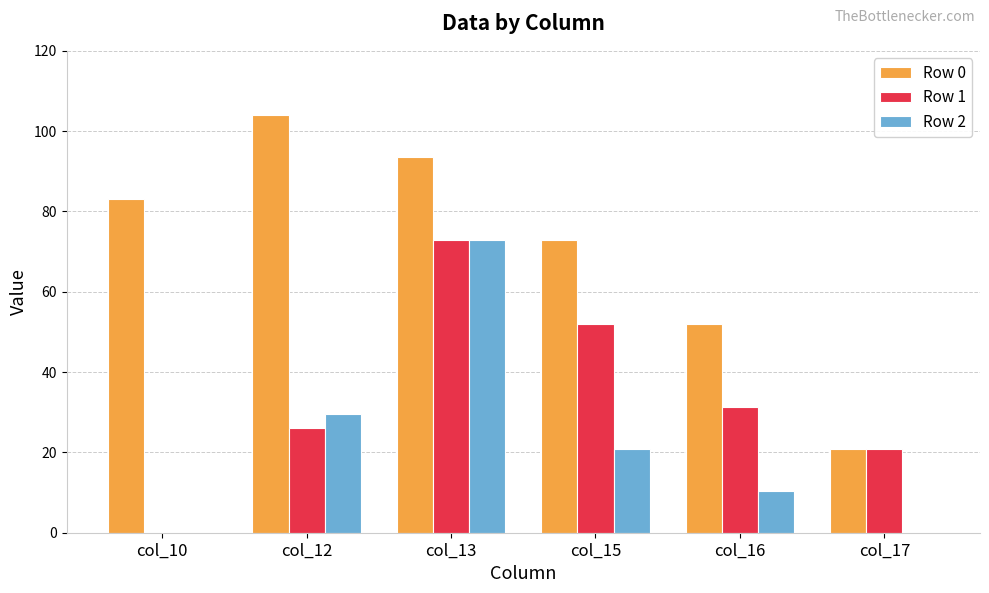

Between col_10 and col_17, which series saw the biggest shift?

Row 0